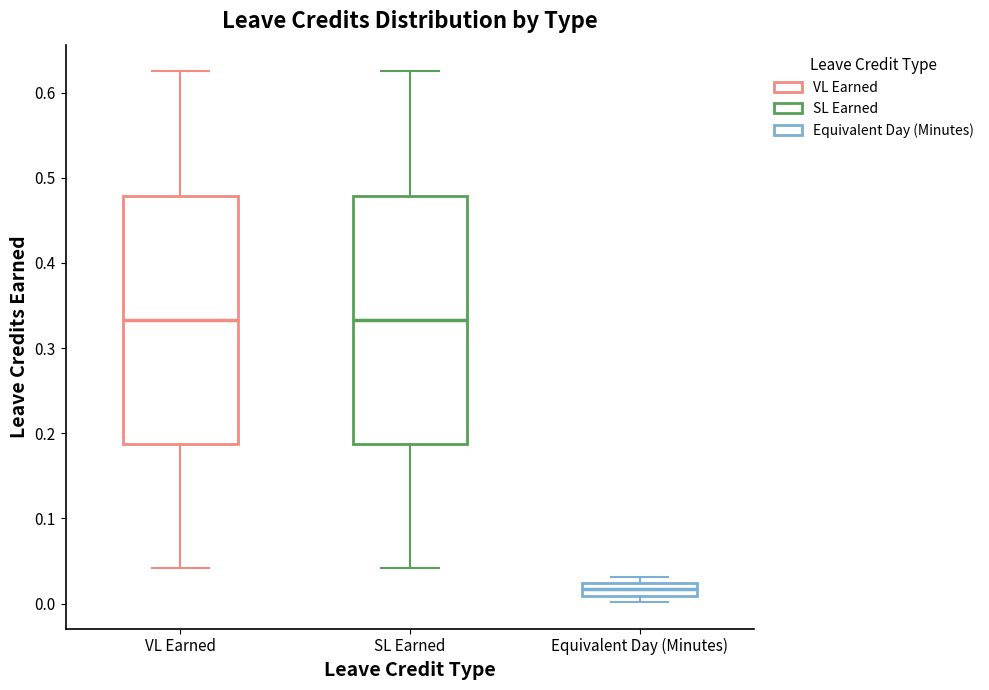

Reading left to right, read every box against the y-axis: the position of its median line, the range the box covers, and the ends of its whiskers. The values are not printed on the chart, so give them approximately, as read against the axis.

VL Earned: median 0.33, box 0.19 to 0.48, whiskers 0.04 to 0.63
SL Earned: median 0.33, box 0.19 to 0.48, whiskers 0.04 to 0.63
Equivalent Day (Minutes): median 0.02 (inside the box), box 0.01 to 0.02, whiskers 0.00 to 0.03